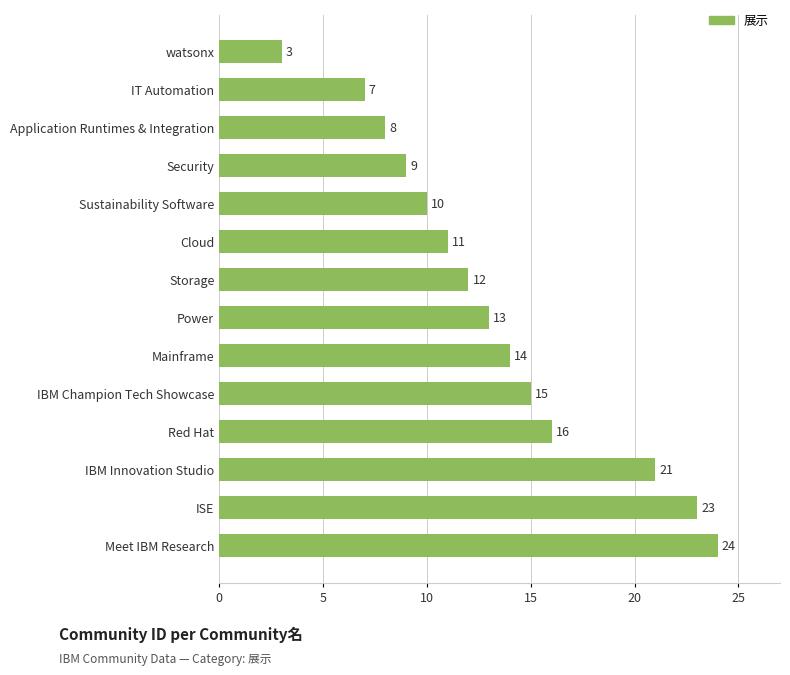

Rank the categories by value from lowest to highest.

watsonx, IT Automation, Application Runtimes & Integration, Security, Sustainability Software, Cloud, Storage, Power, Mainframe, IBM Champion Tech Showcase, Red Hat, IBM Innovation Studio, ISE, Meet IBM Research